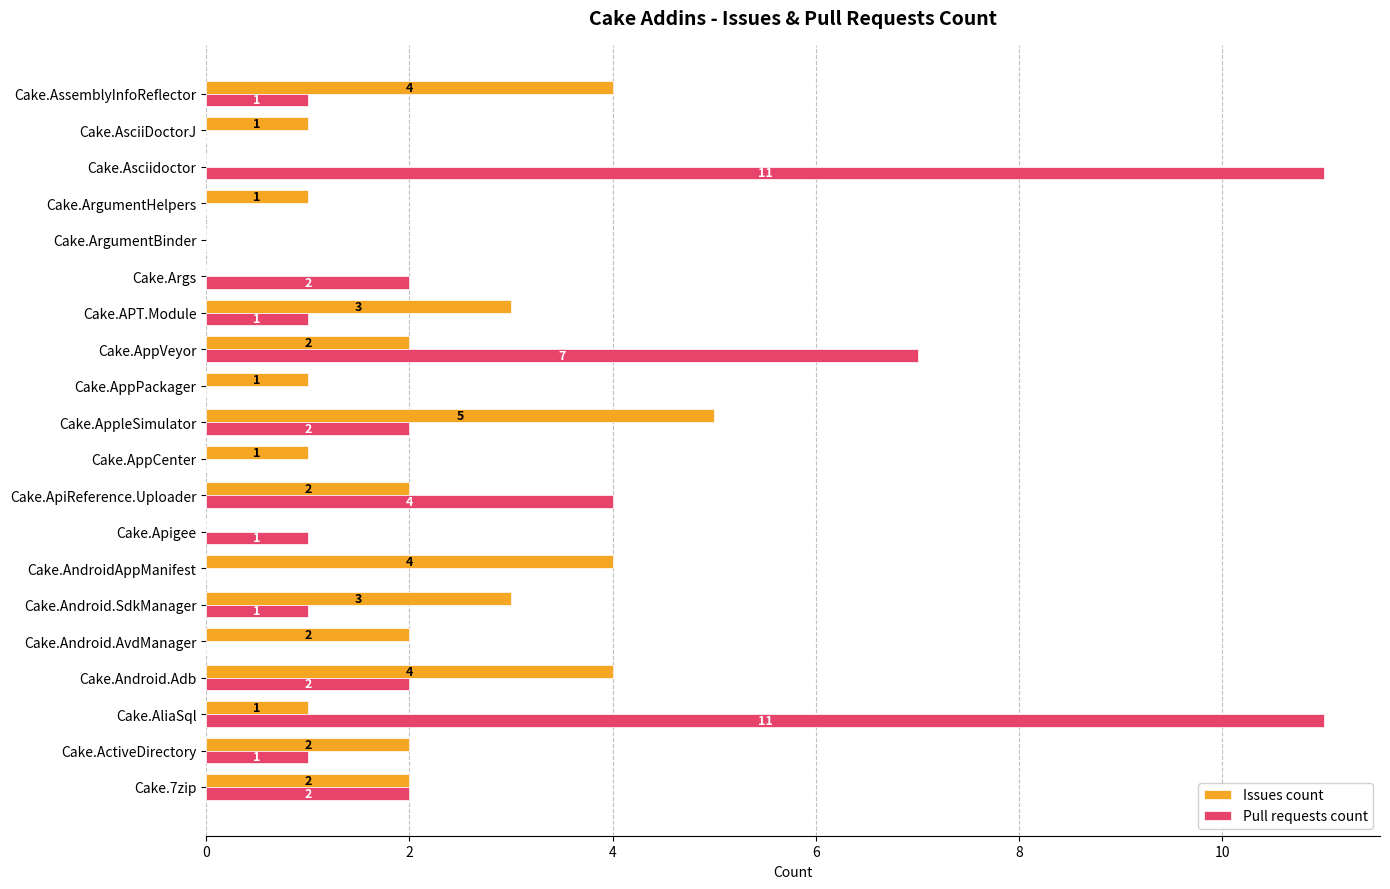

The value of Issues count at Cake.Android.SdkManager is 3. True or false?

True